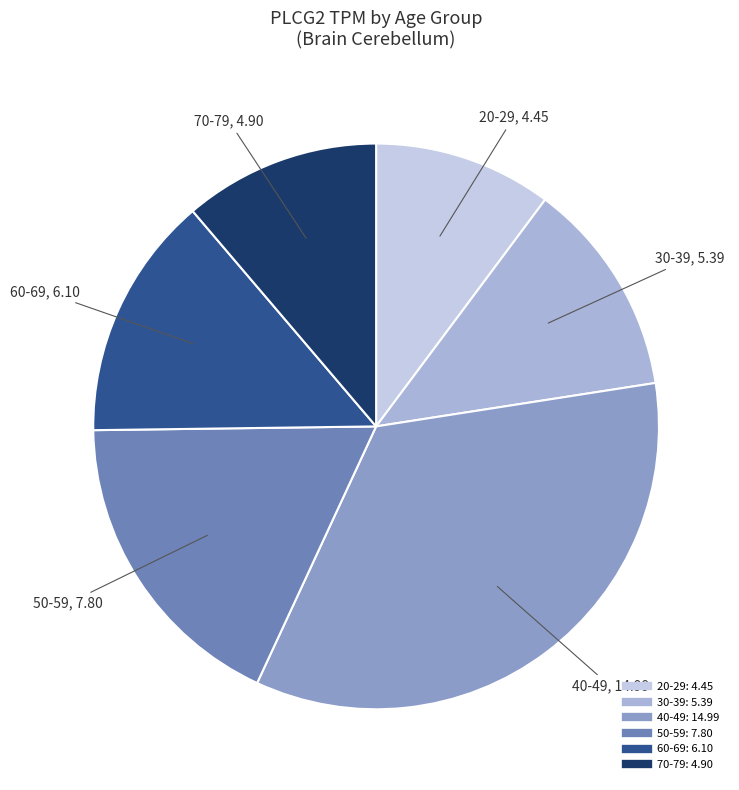

What is the smallest slice in the pie chart?

20-29